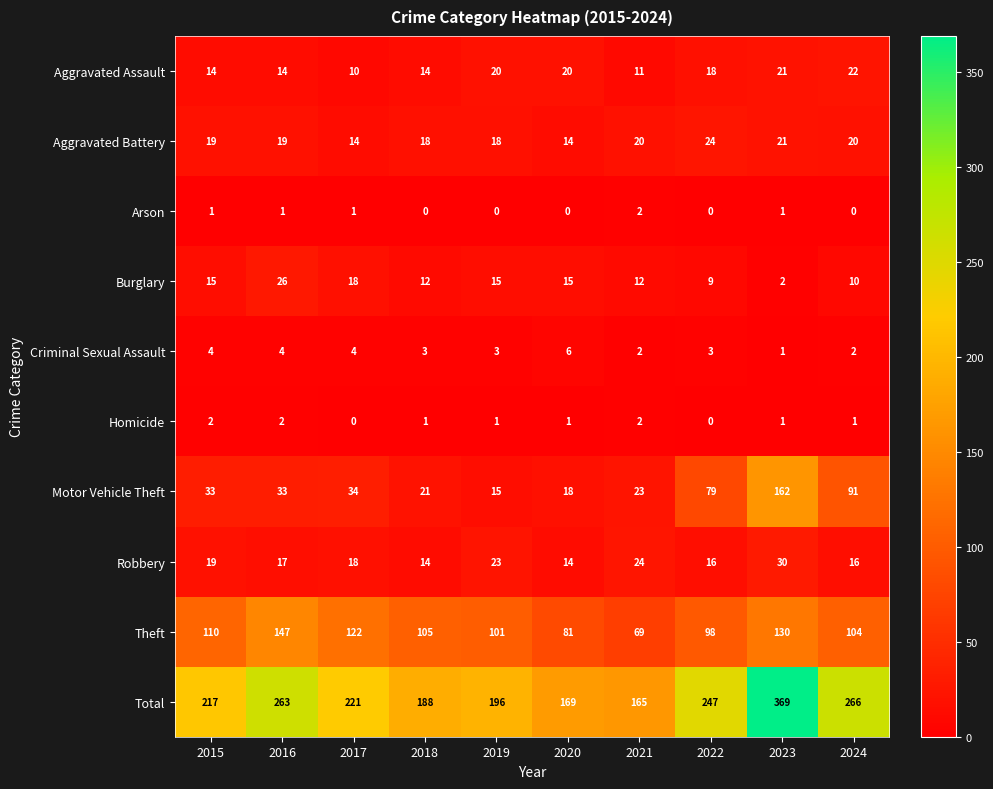

What is the sum of all Robbery values?

191